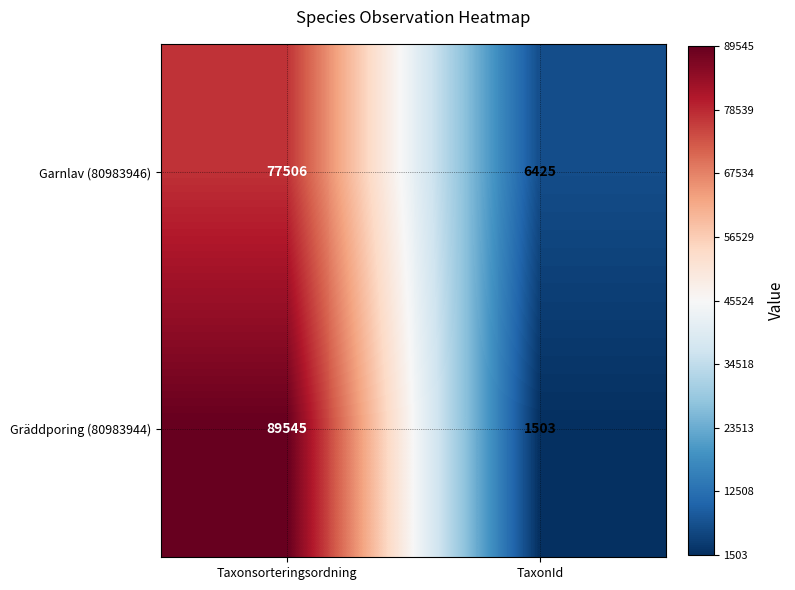

What is the difference between the maximum and minimum values in the Gräddporing (80983944) series?

88042